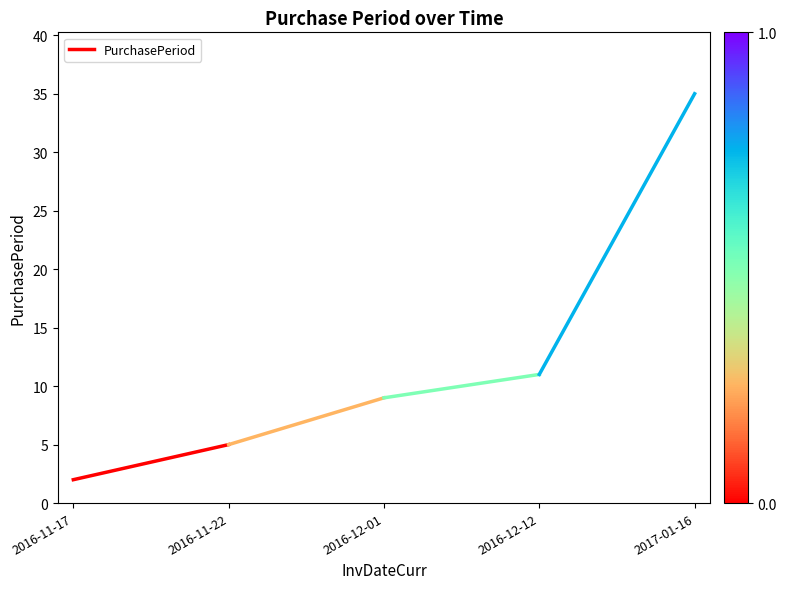

What is the ratio of the value at 2016-11-17 to the value at 2016-11-22?

0.4